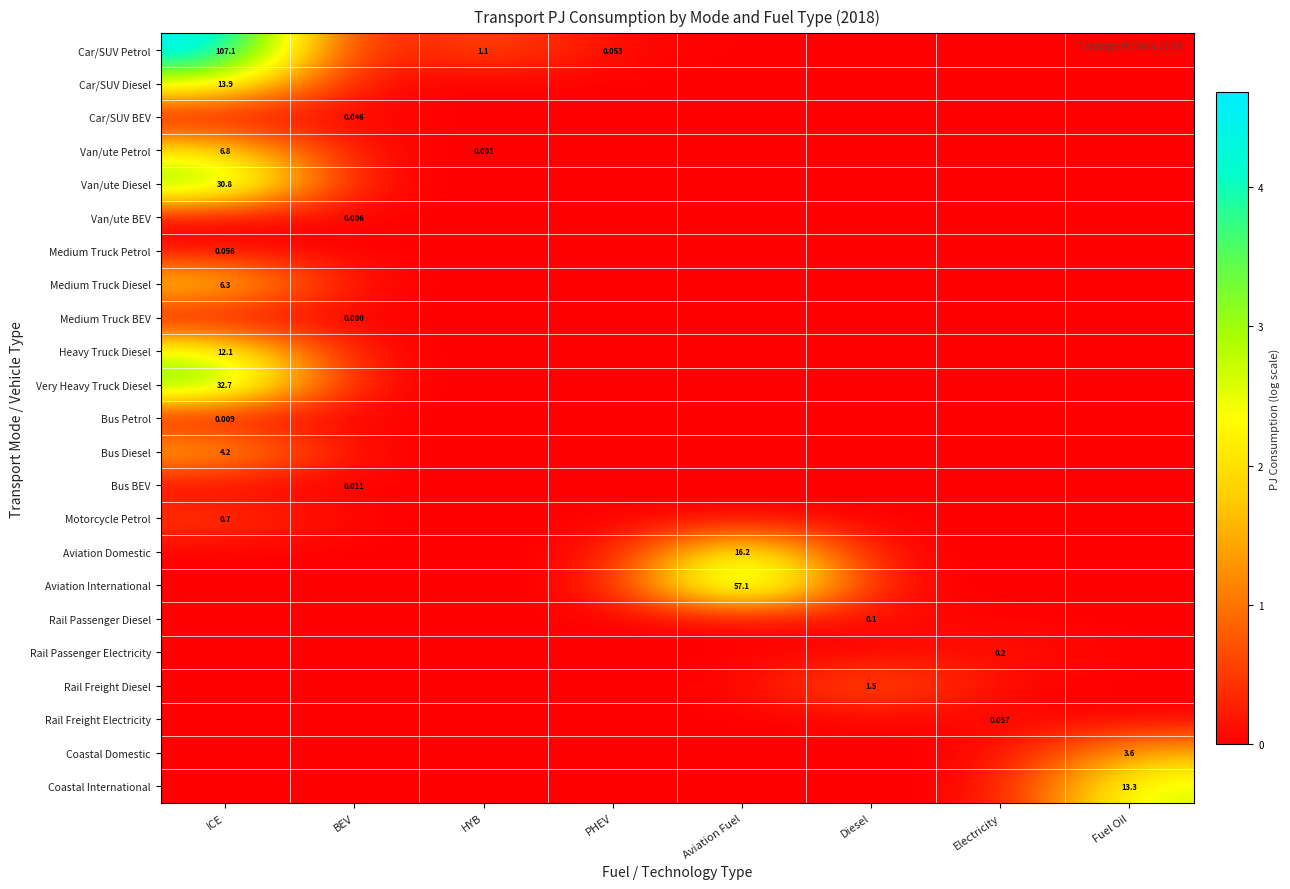

Count the number of data series in this chart.

23